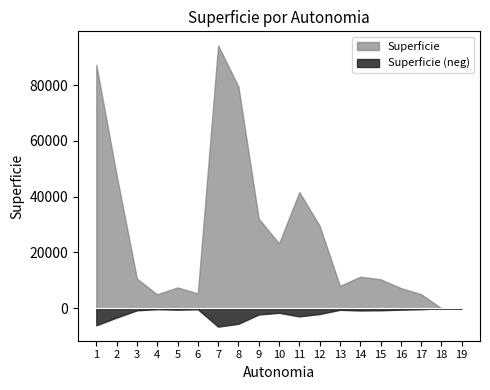

What is the difference between the values at 9 and 15?

21723